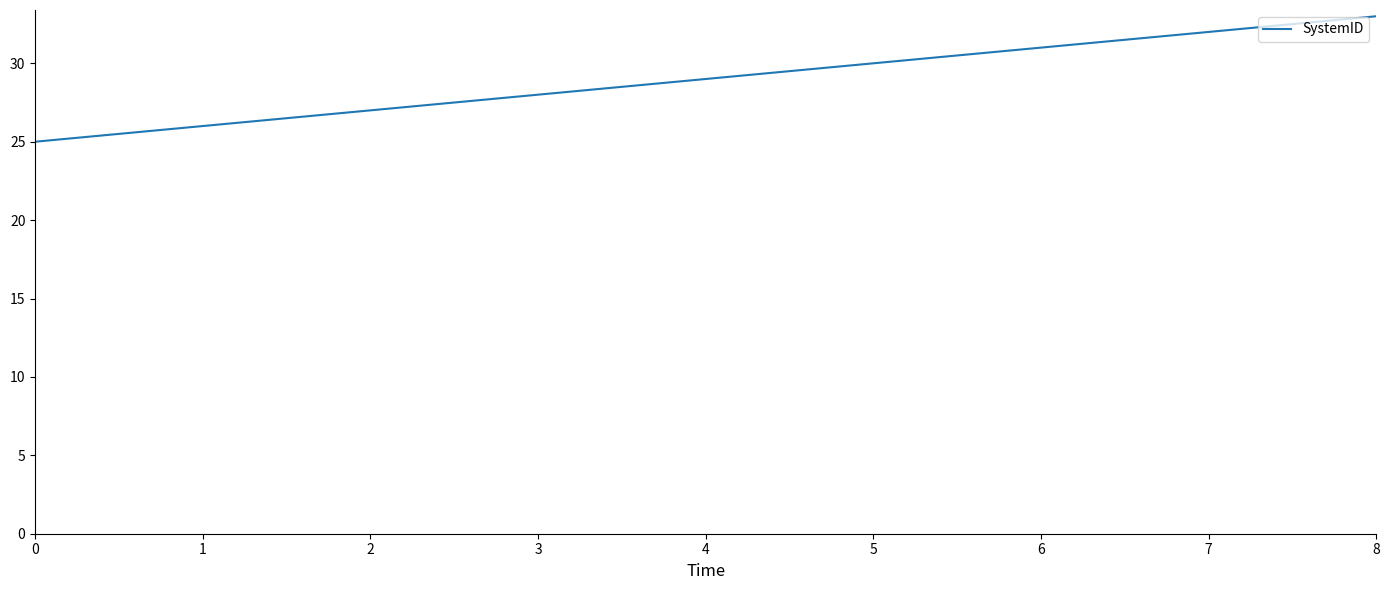

What is the greatest value displayed?

33